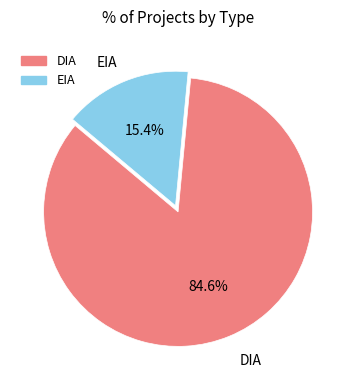

What is the largest slice in the pie chart?

DIA